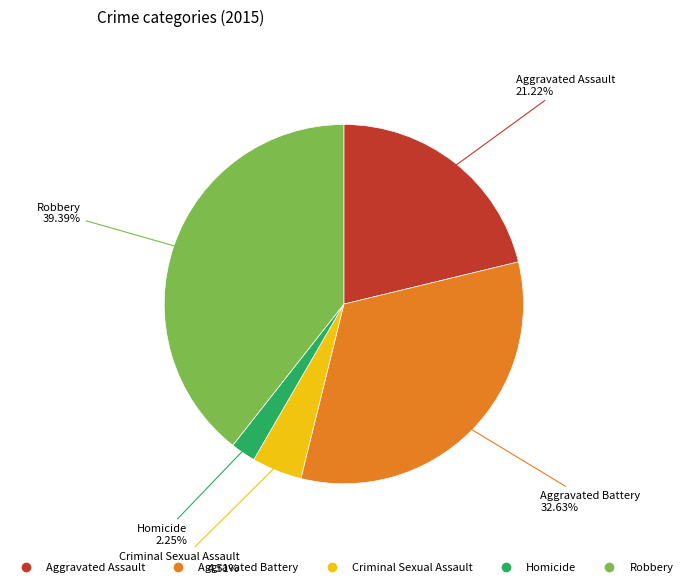

What is the ratio of the value at Homicide to the value at Aggravated Assault?

0.1